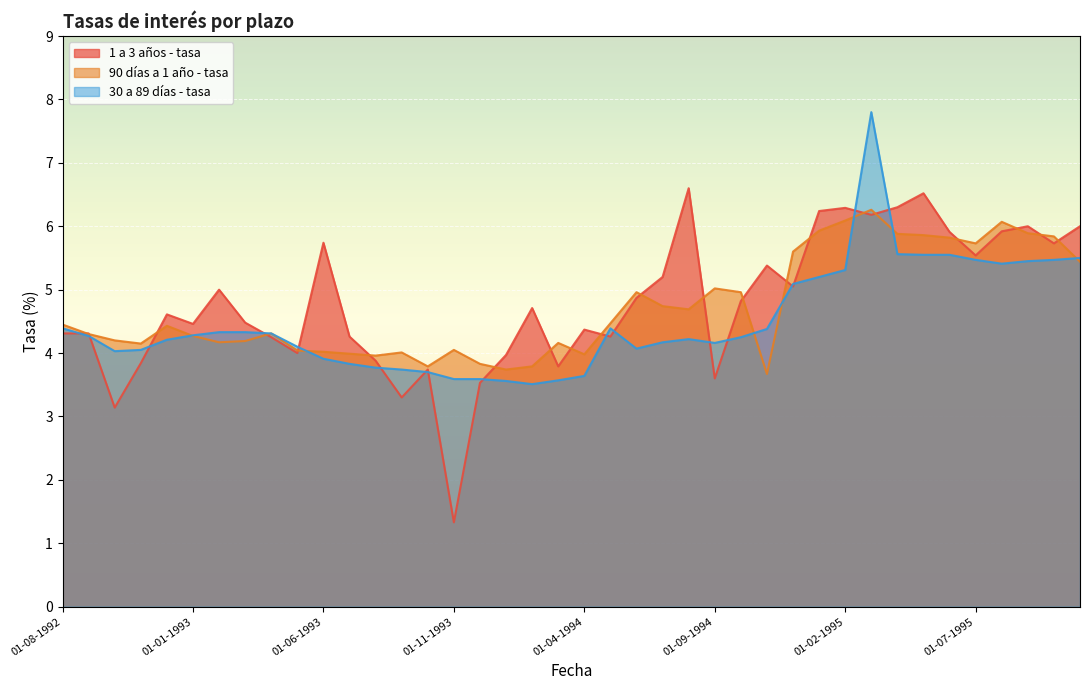

What is the average value of the 90 días a 1 año - tasa series?

4.7